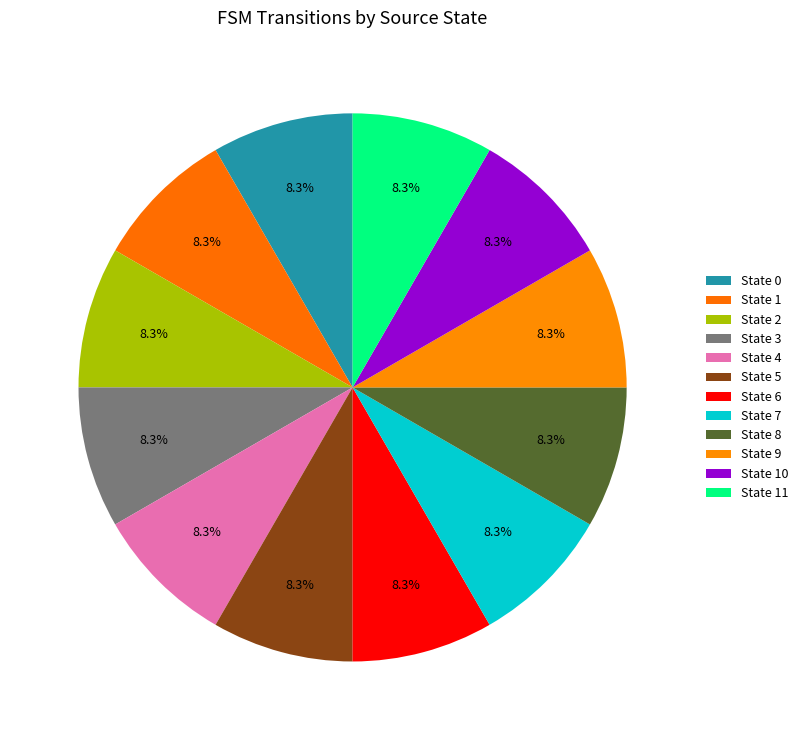

How many segments does this pie chart have?

12